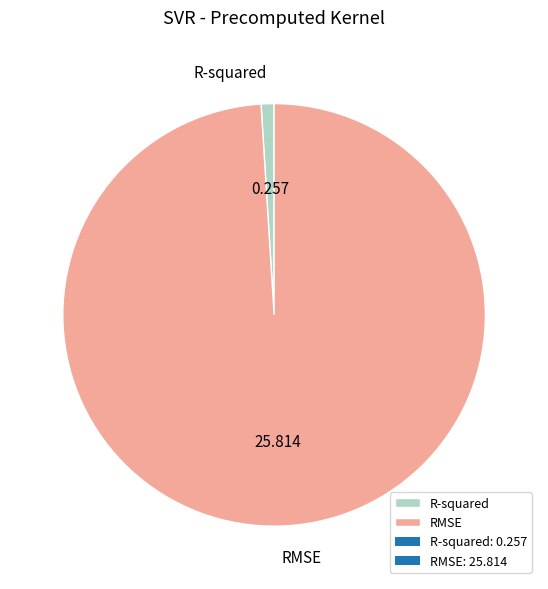

How many slices are in this pie chart?

2